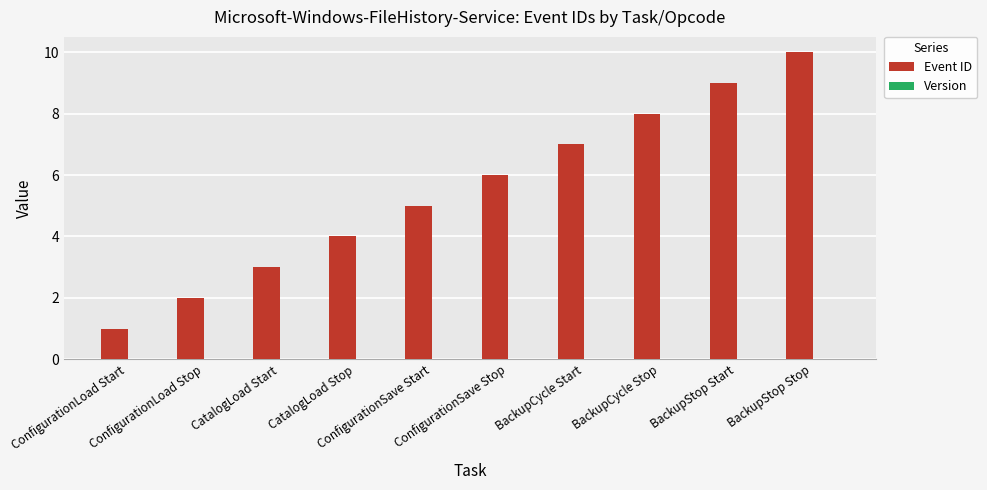

What is the label of the 2nd bar from the left?

ConfigurationLoad Stop